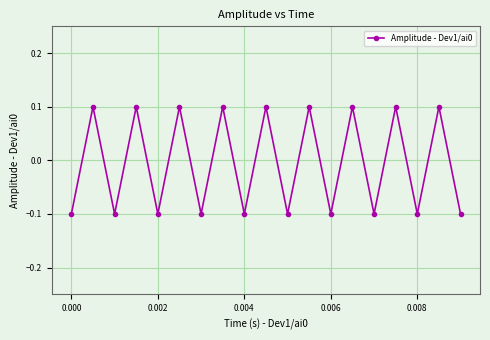

What is the value of the 11th point from the left?

-0.1